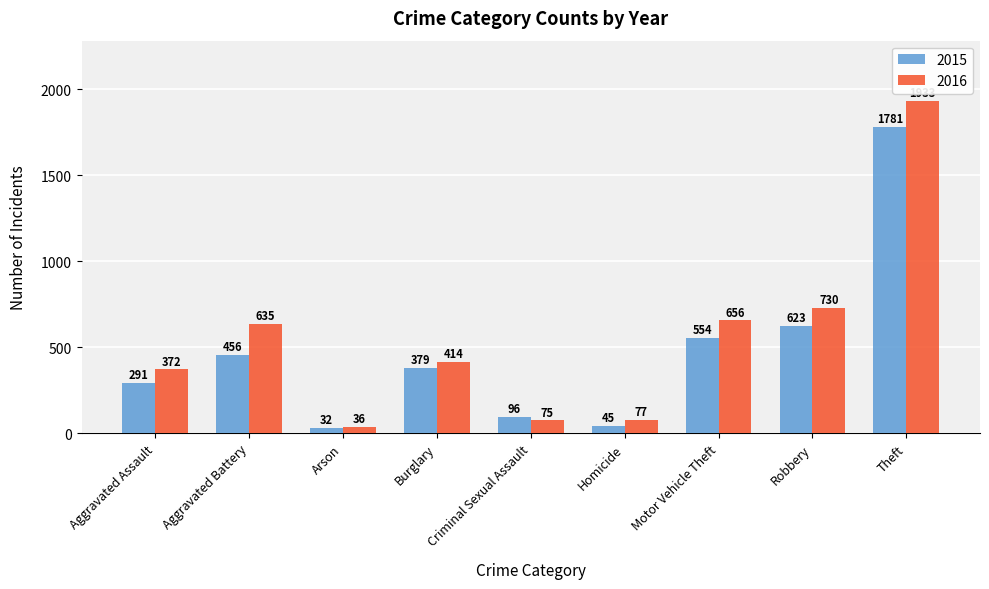

Reading left to right, transcribe all the data shown in this chart.

2015: Aggravated Assault=291	Aggravated Battery=456	Arson=32	Burglary=379	Criminal Sexual Assault=96	Homicide=45	Motor Vehicle Theft=554	Robbery=623	Theft=1781
2016: Aggravated Assault=372	Aggravated Battery=635	Arson=36	Burglary=414	Criminal Sexual Assault=75	Homicide=77	Motor Vehicle Theft=656	Robbery=730	Theft=1933